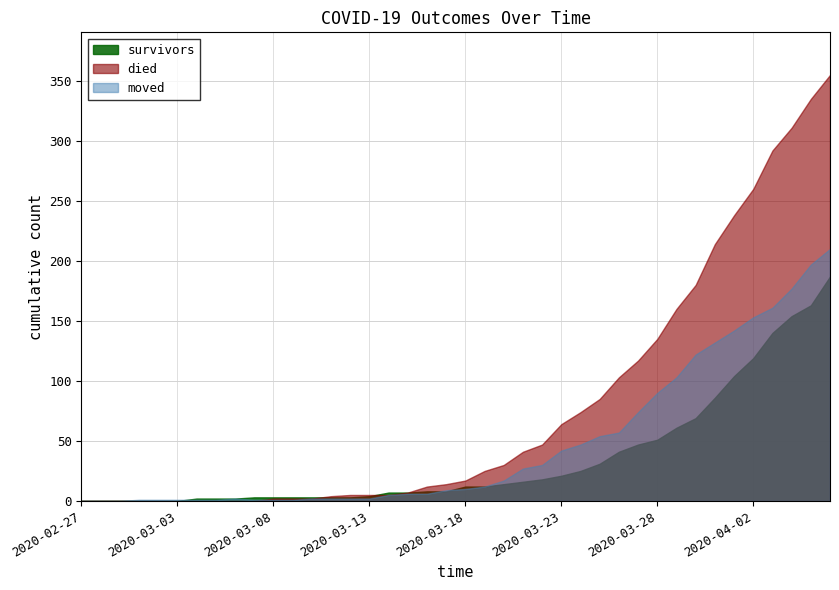

What is the label of the 3rd point from the left?

2020-02-29